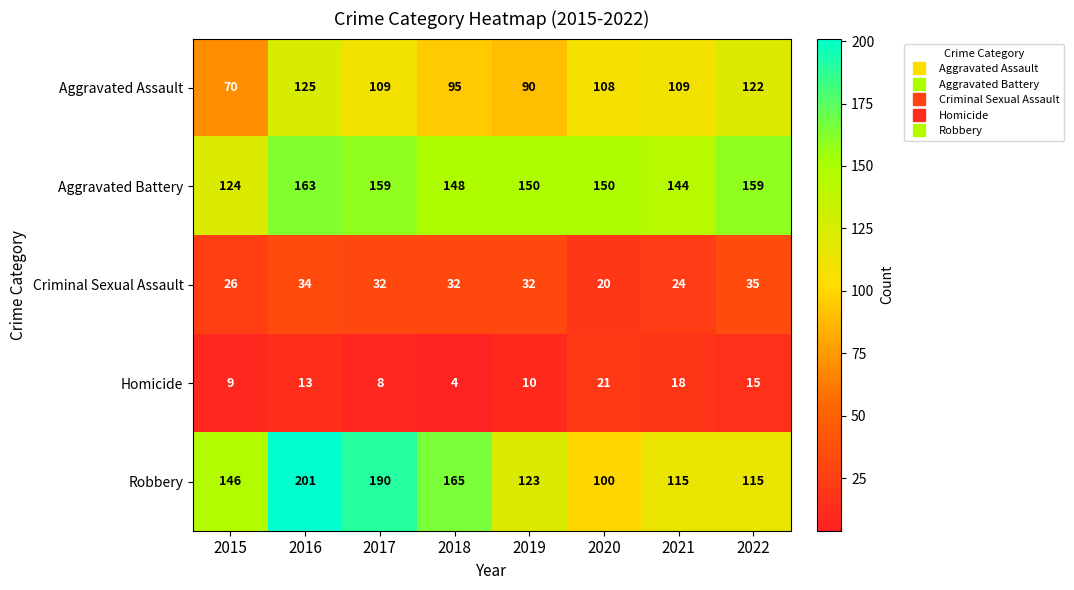

At which label does Homicide reach its peak?

2020